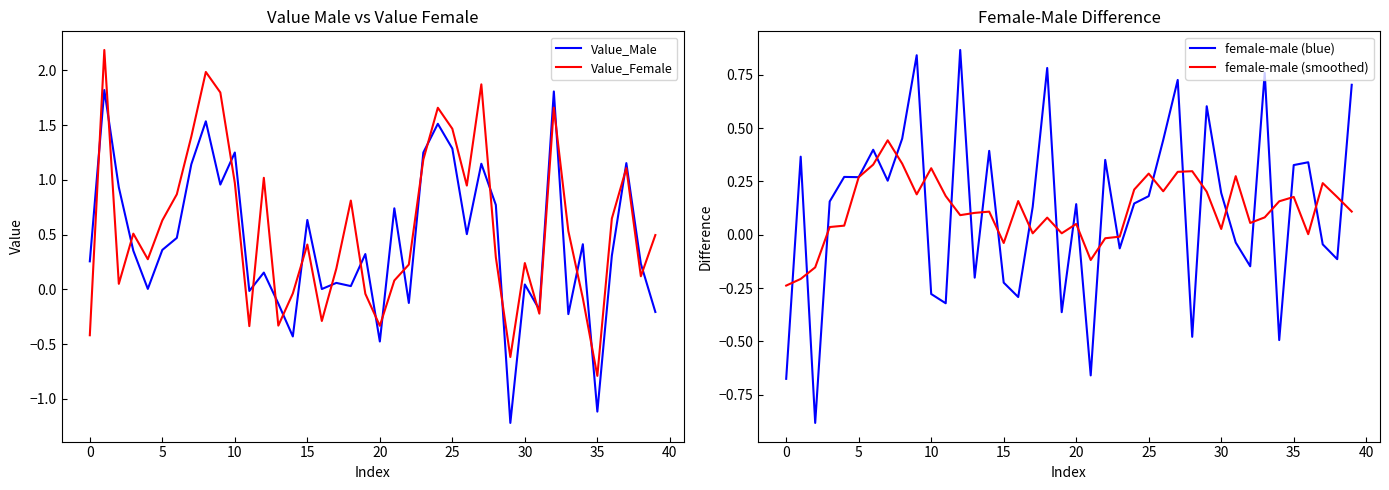

At which label does Value_Female reach its minimum?

35